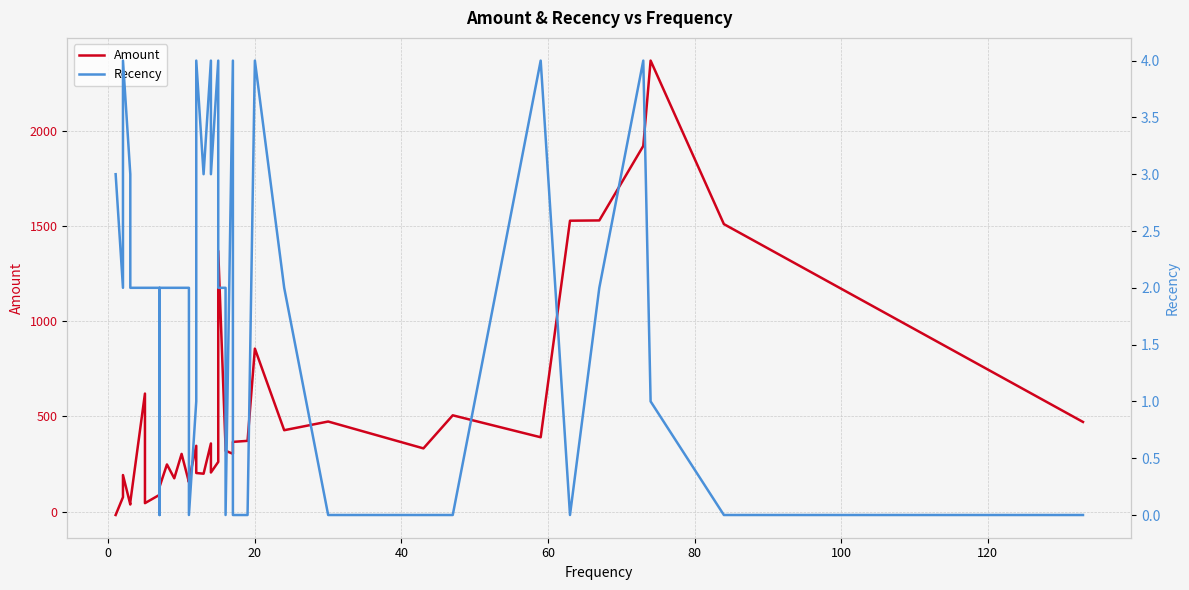

The value of Amount at 120 is 33.8. True or false?

False